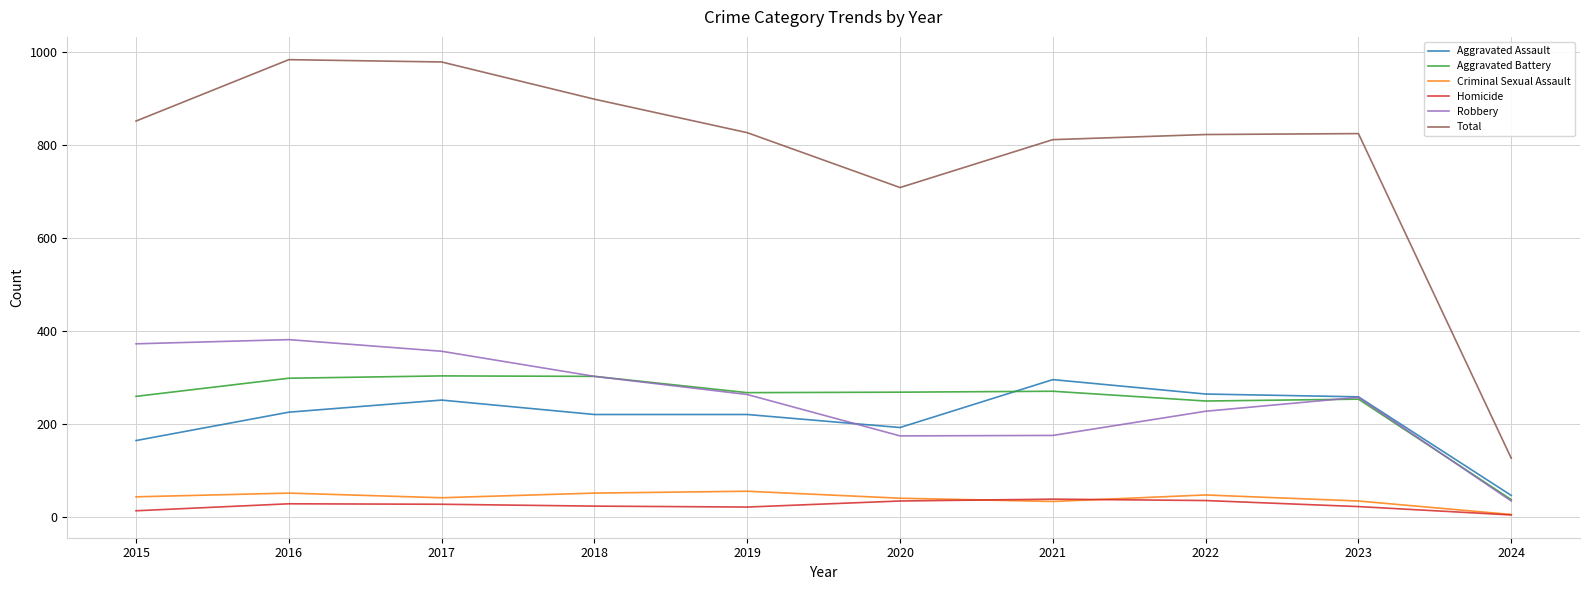

At which category does the chart reach its minimum across all series?

2024